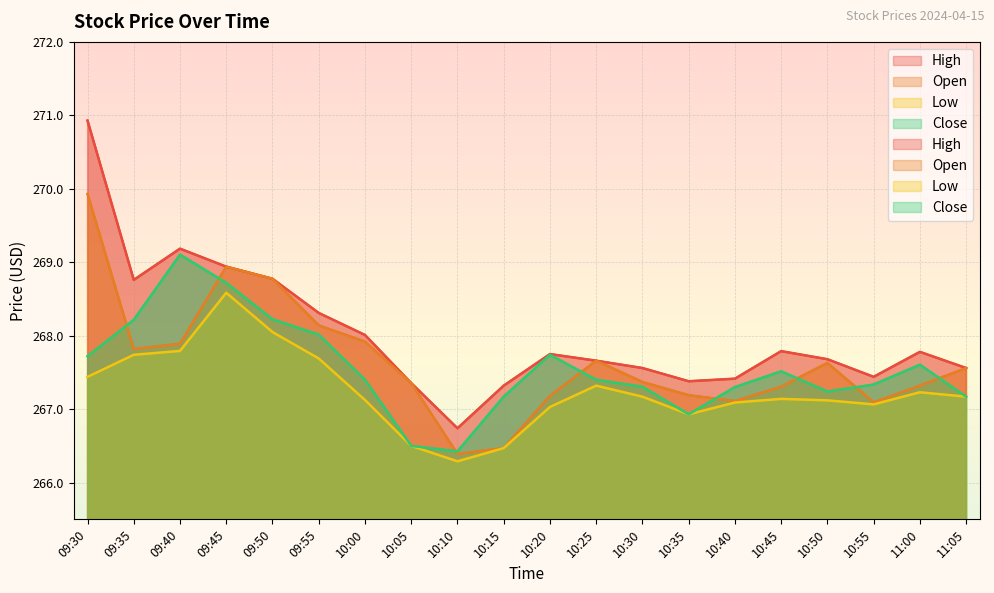

Where is the first local maximum for High?

09:40